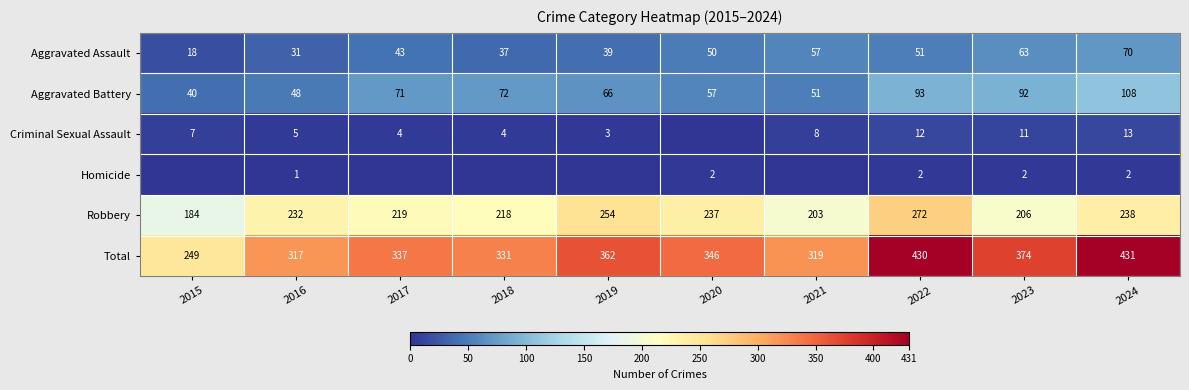

Is the value of Aggravated Assault at 2016 greater than the value of Robbery at 2016?

No